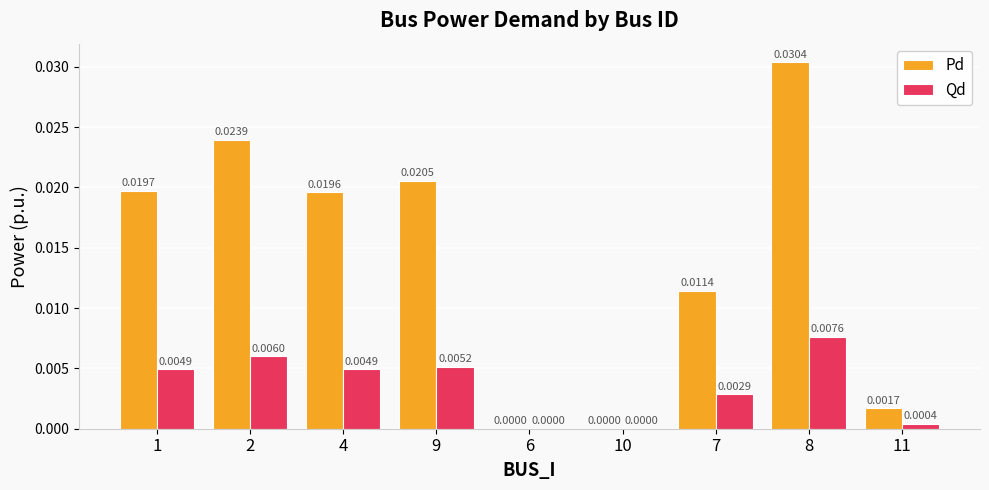

Between 1 and 9, which series saw the biggest shift?

Pd